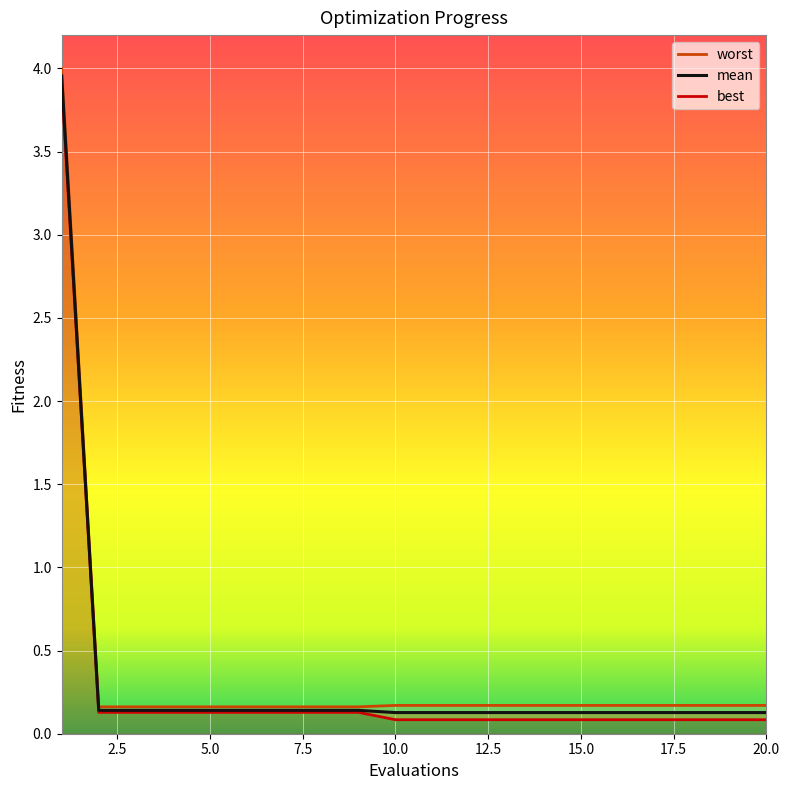

True or false: best and mean intersect in this chart.

False